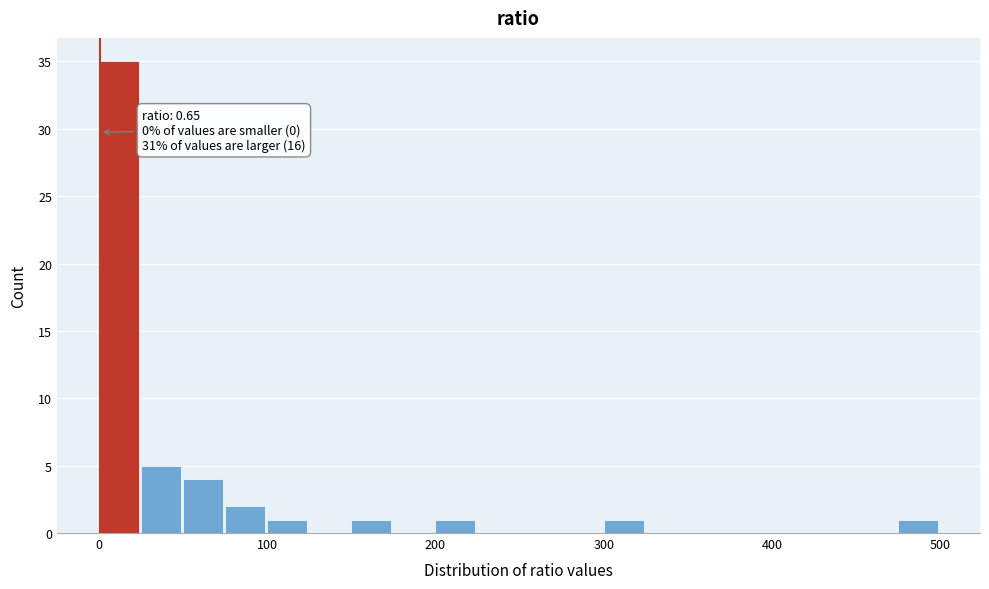

Around what value on the x-axis is the tallest bar? Give the approximate position of its centre, as read against the axis.

10